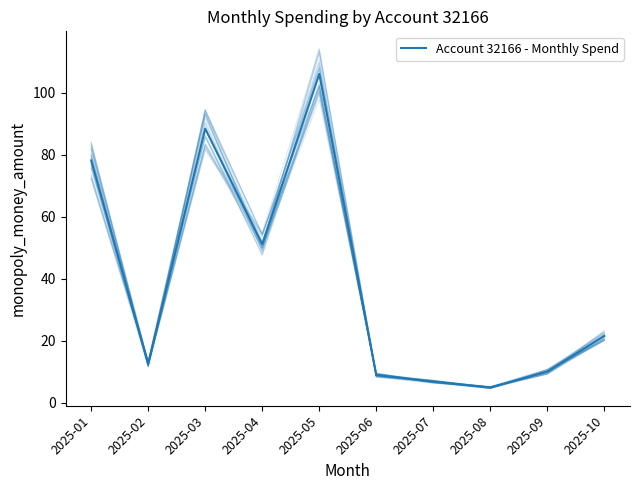

How many interior local valleys (lower than both neighbors) does the data have?

3